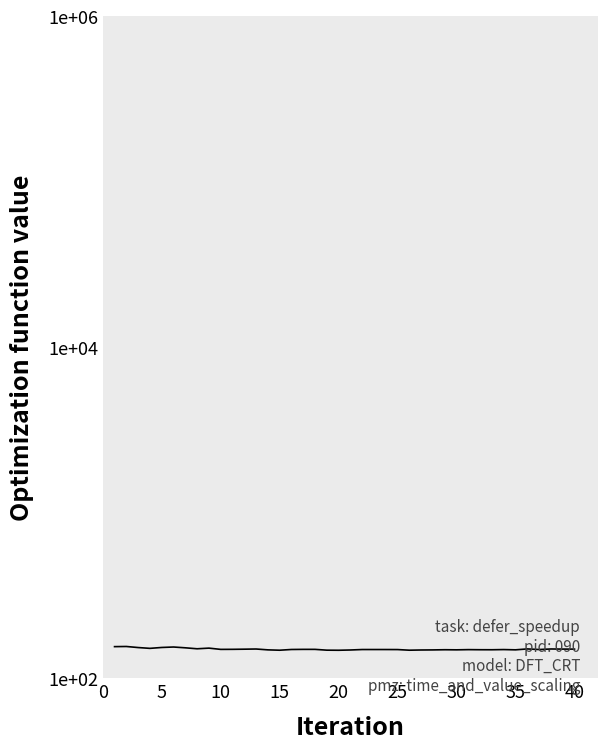

At which category does the data reach its first local peak?

5